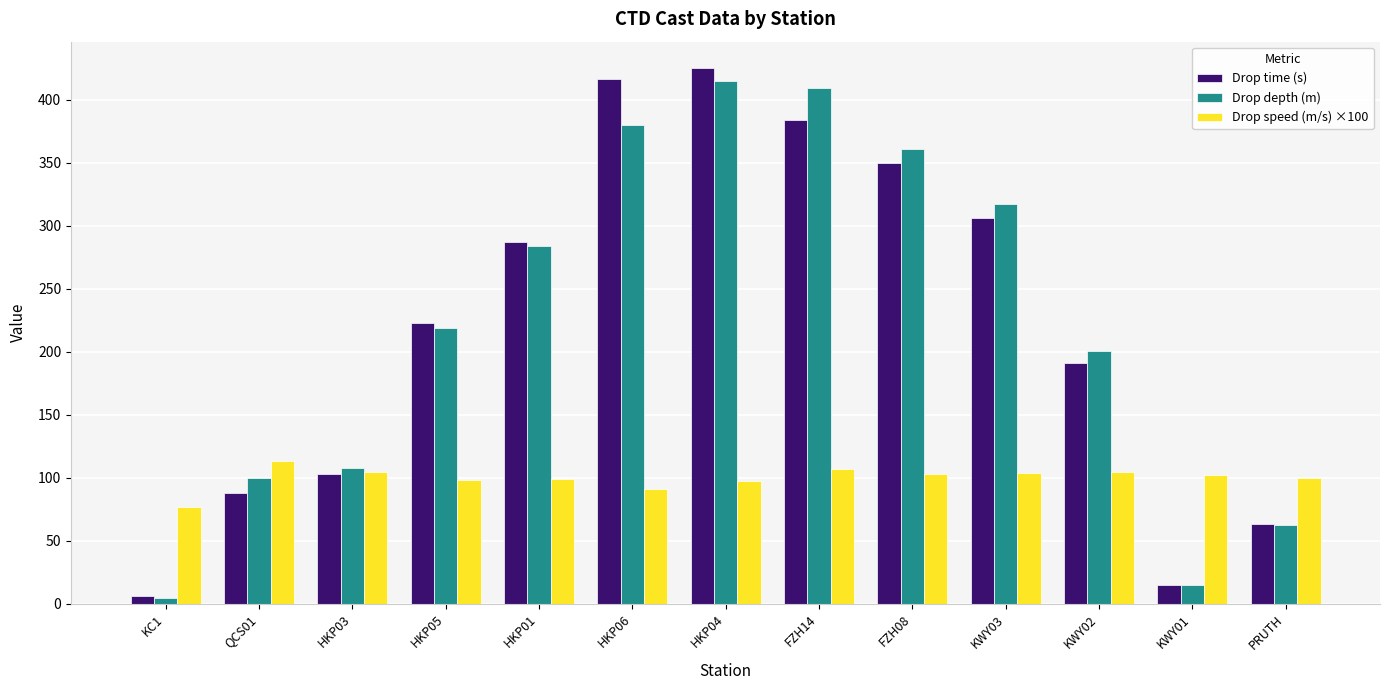

The value of Drop speed (m/s) ×100 at HKP04 is 28.4. True or false?

False